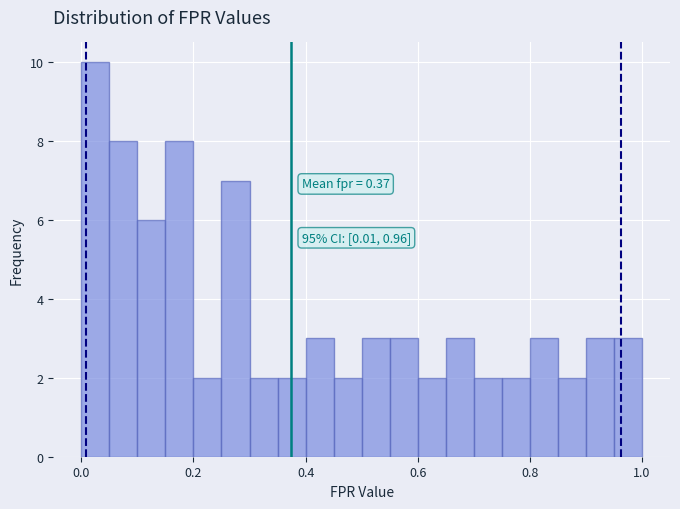

Around what value on the x-axis is the tallest bar? Give the approximate position of its centre, as read against the axis.

0.02